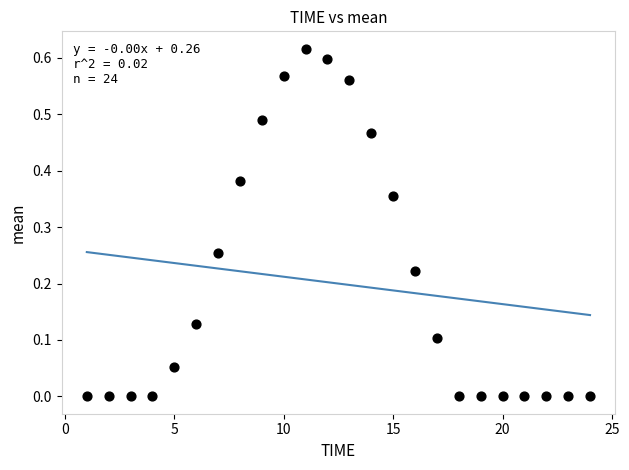

What is the range of X values (max minus min)?

23.0